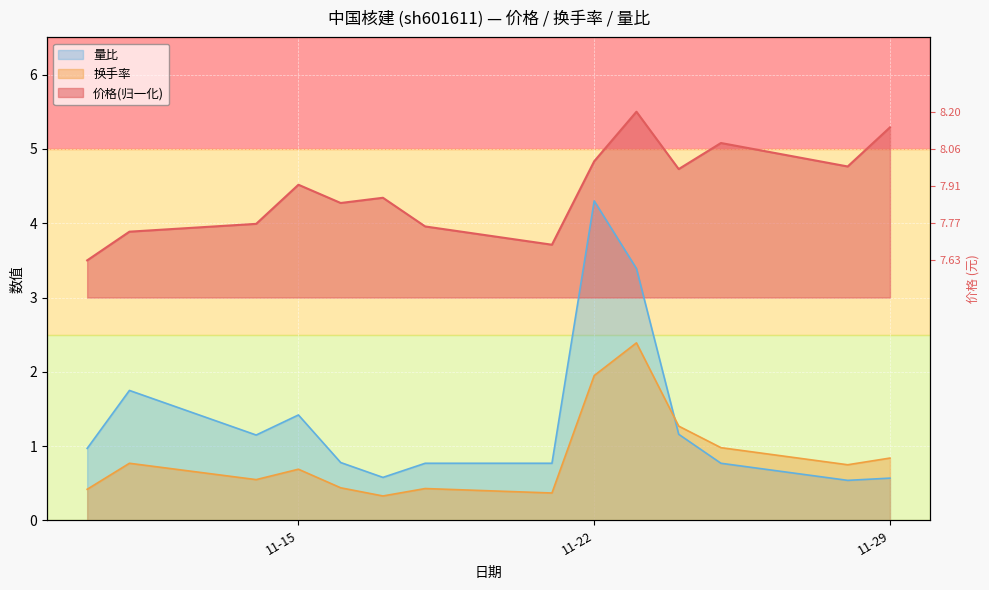

Between 2022-11-22 and 2022-11-16, which is larger?

2022-11-22